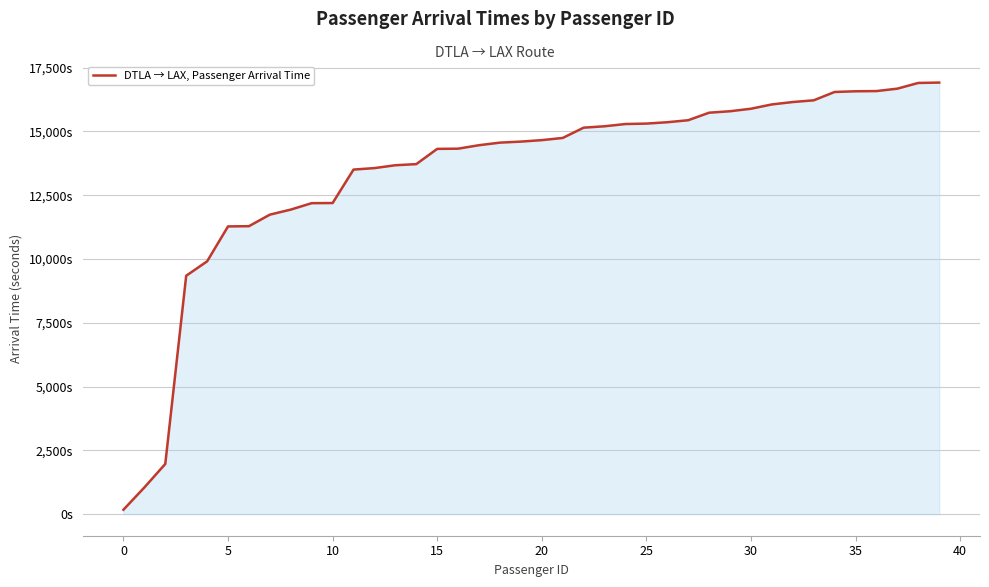

What is the difference between the maximum and second lowest values?

15865